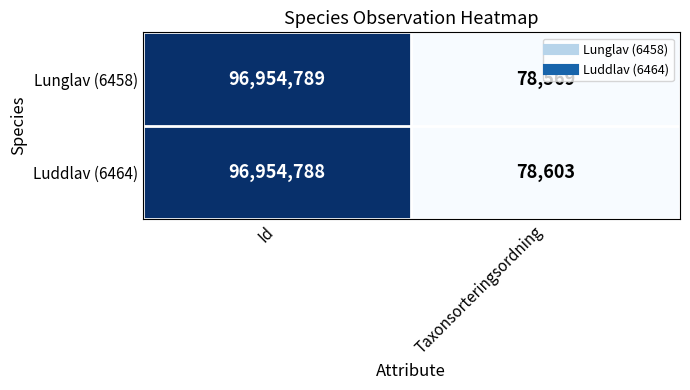

Which series has the largest total across all categories?

Luddlav (6464)